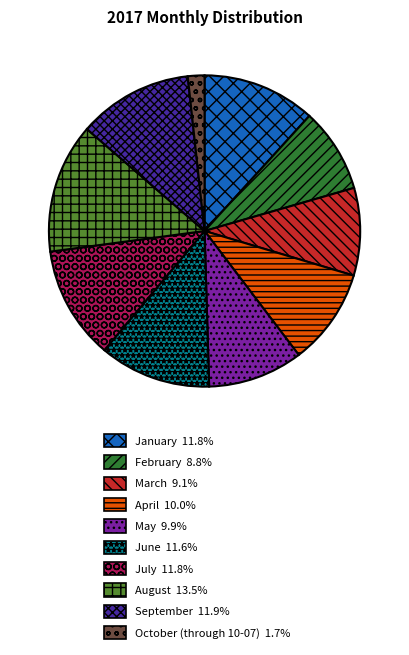

Is there any slice that represents more than half of the pie?

No